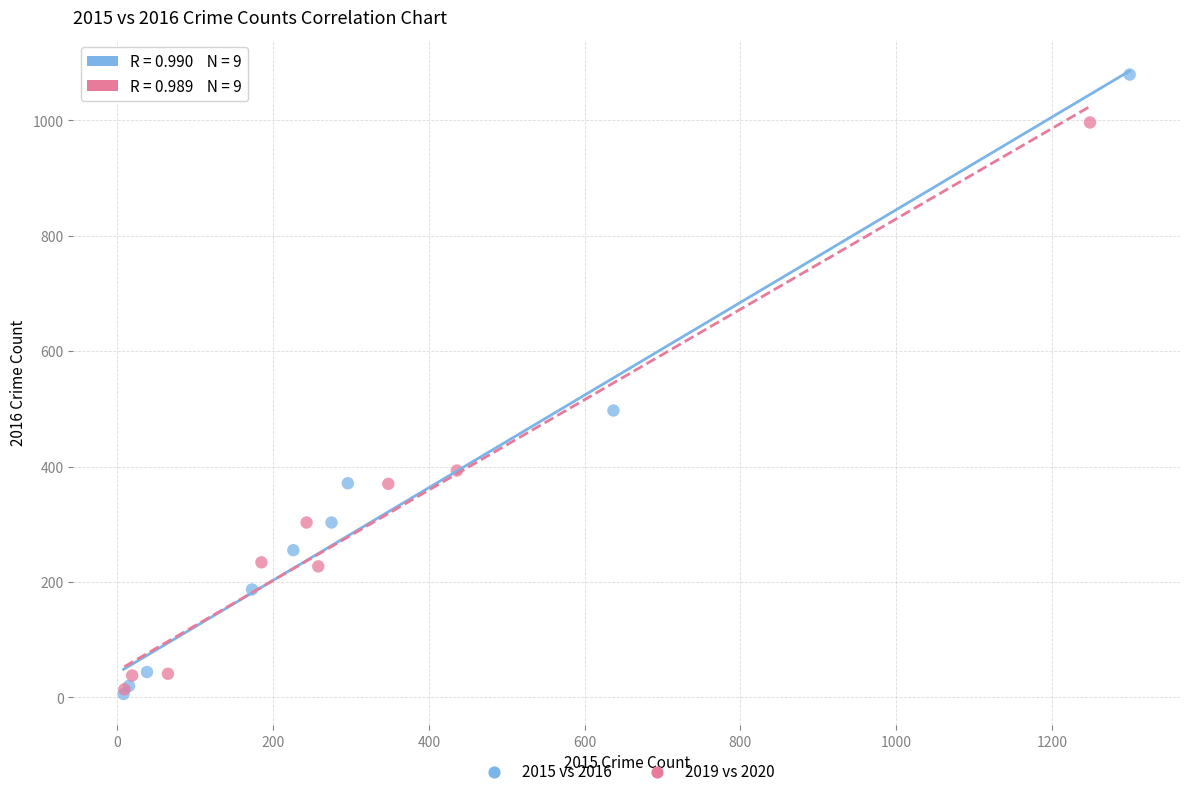

Which series reaches the maximum Y coordinate?

2015 vs 2016